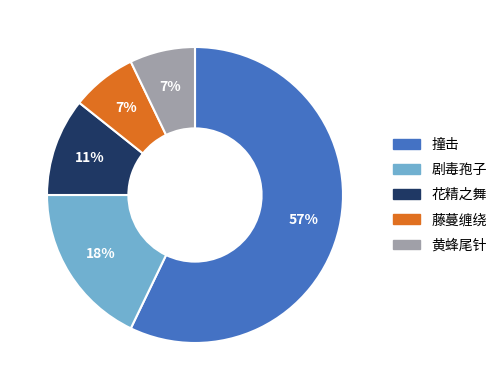

Which slice is the largest?

撞击